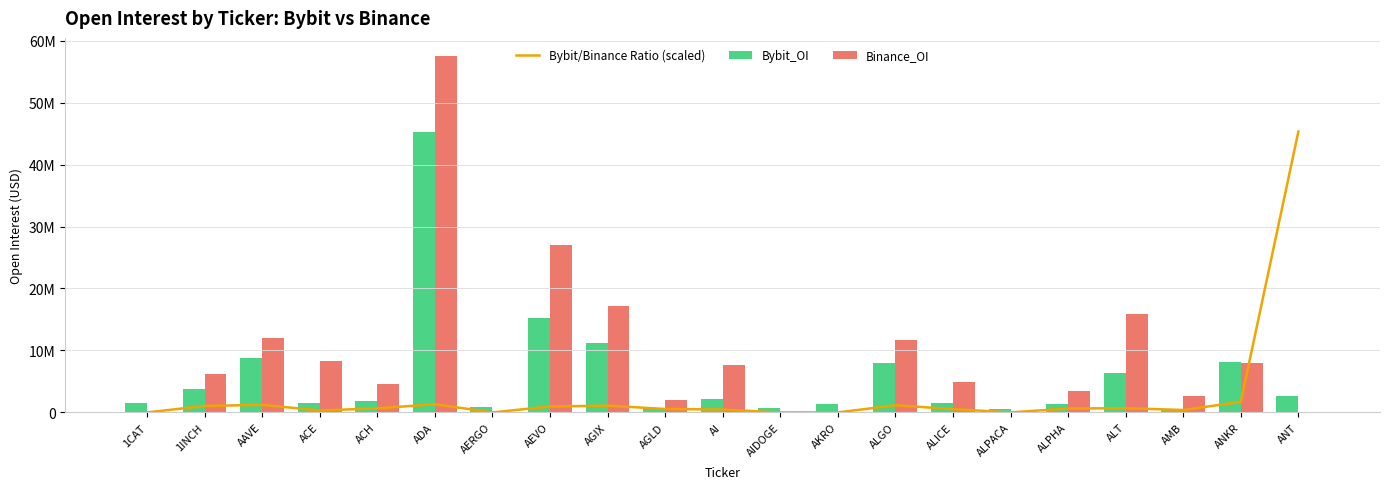

At which label does Bybit_OI first exceed 1801950?

1INCH